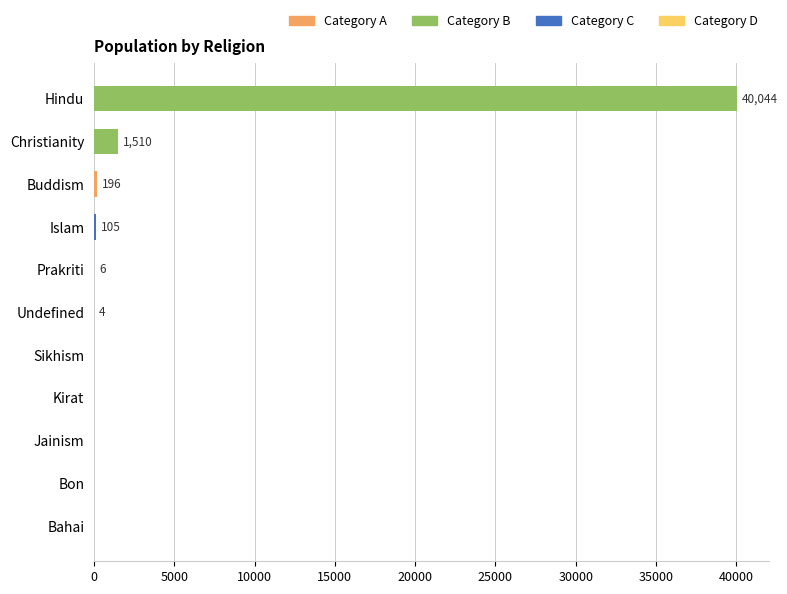

The value at Prakriti is 6. True or false?

True